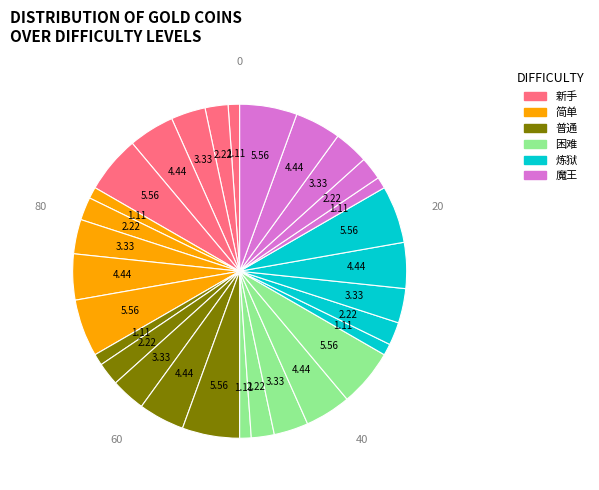

How many segments does this pie chart have?

30